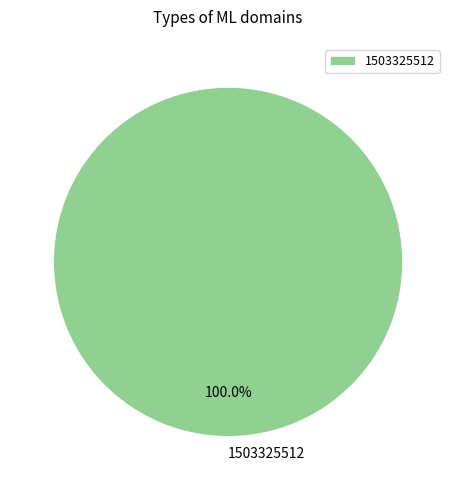

Rank the categories by value from lowest to highest.

1503325512